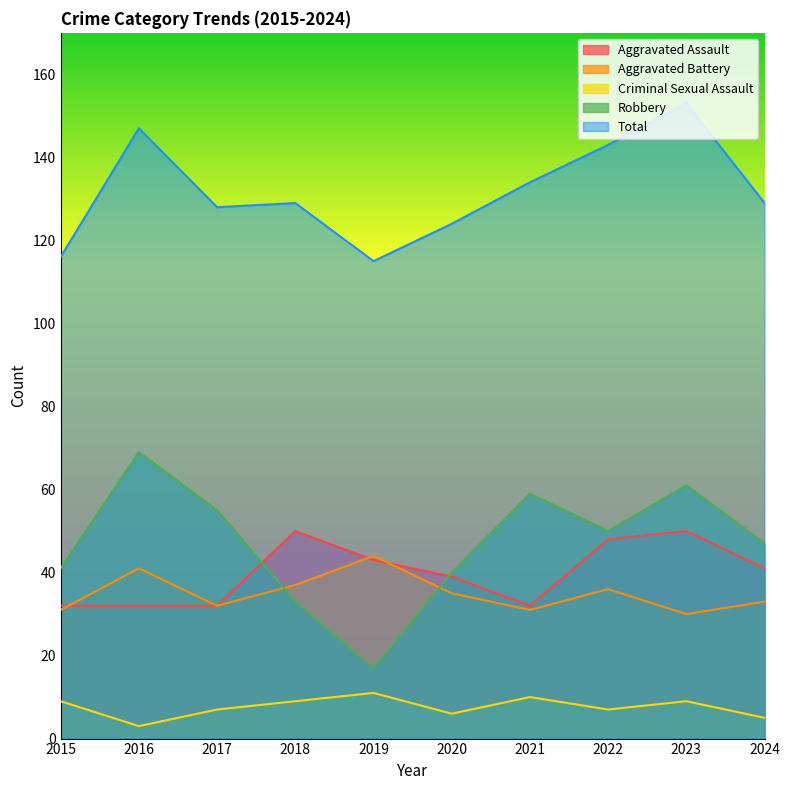

What is the value of the Criminal Sexual Assault point at the 6th from the left?

6